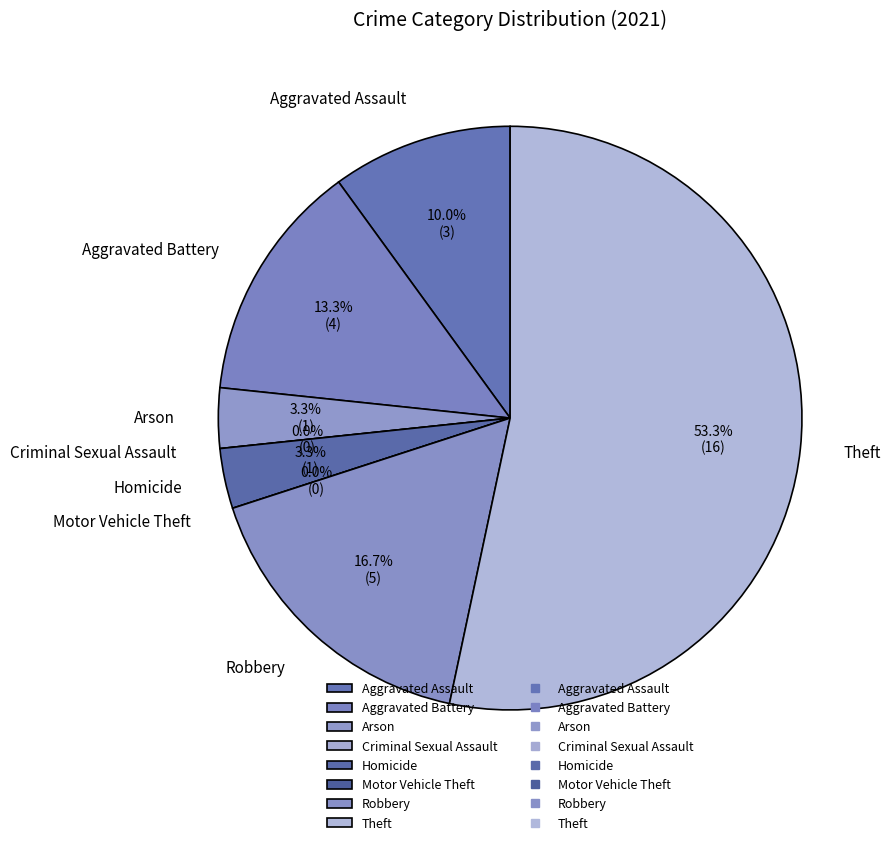

Which category accounts for the majority?

Theft